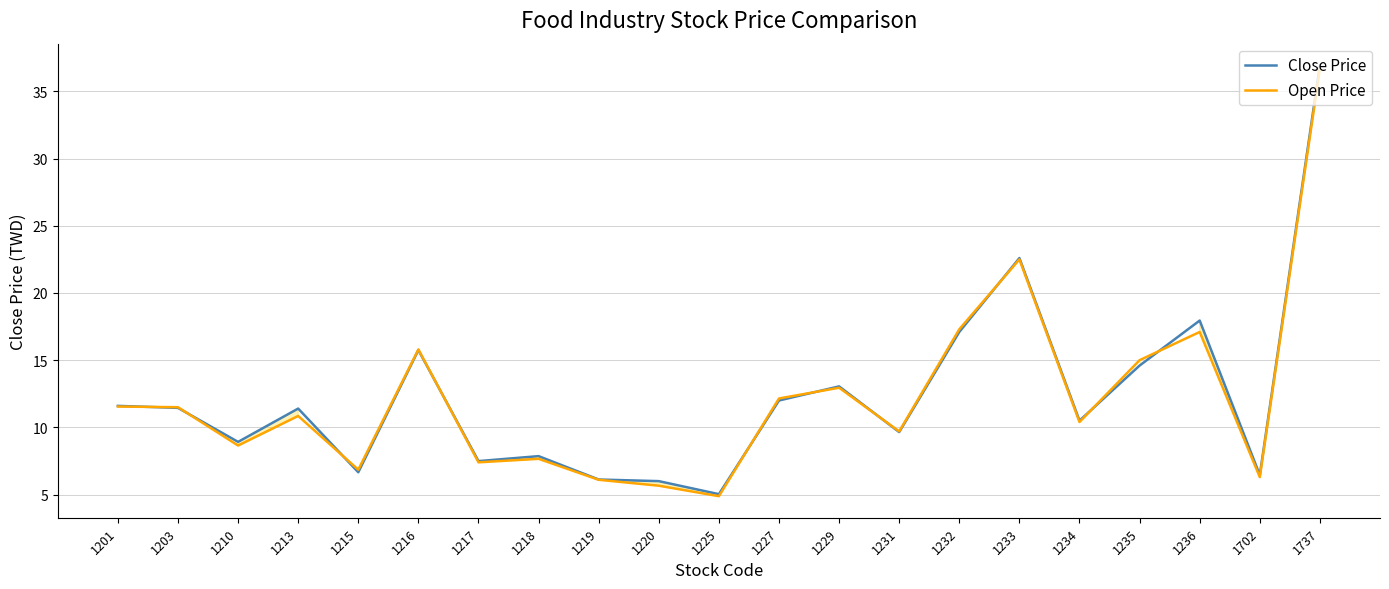

Where do Close Price and Open Price first cross each other?

1201 and 1203